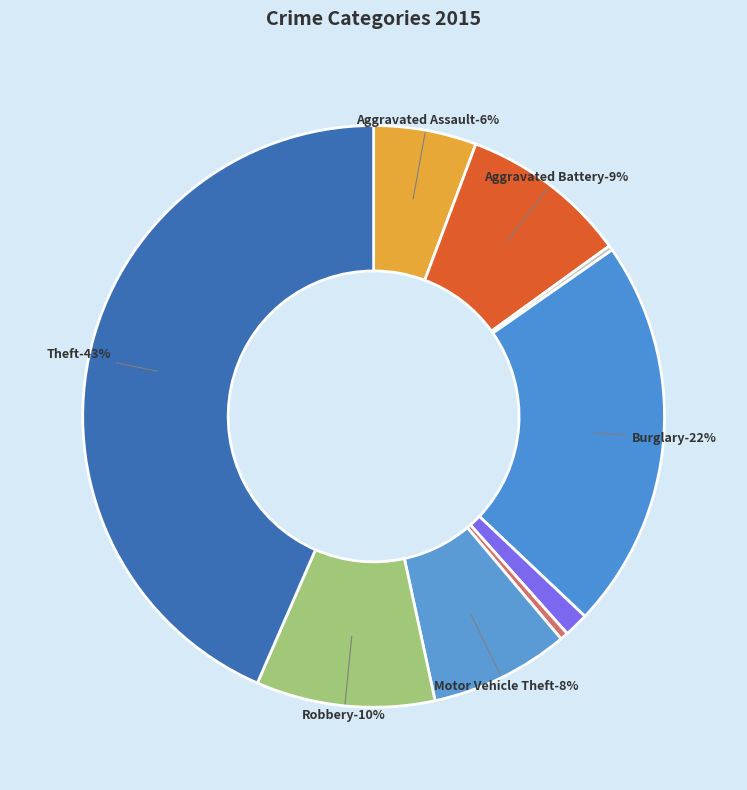

What is the change in value from Arson to Criminal Sexual Assault?

+37